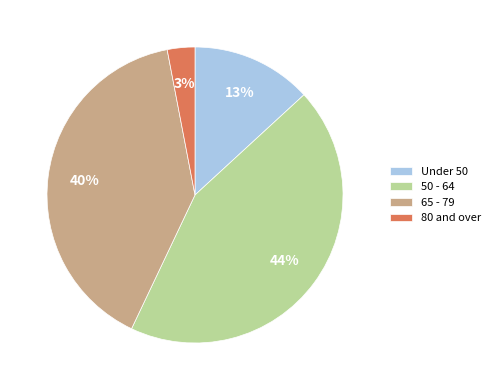

Which category has the biggest portion of the pie?

50 - 64